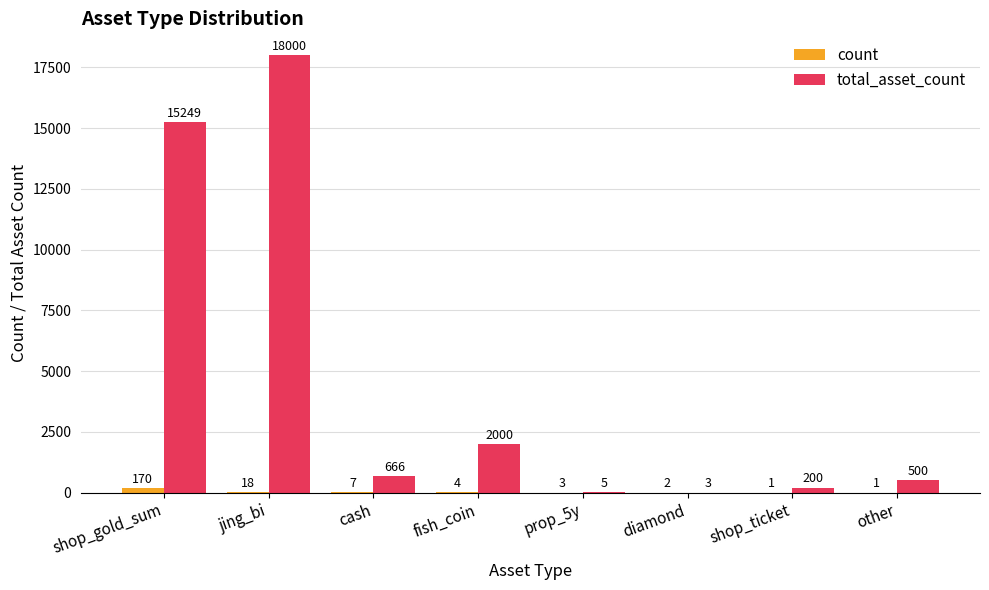

At which category is the sum across all series the highest?

jing_bi